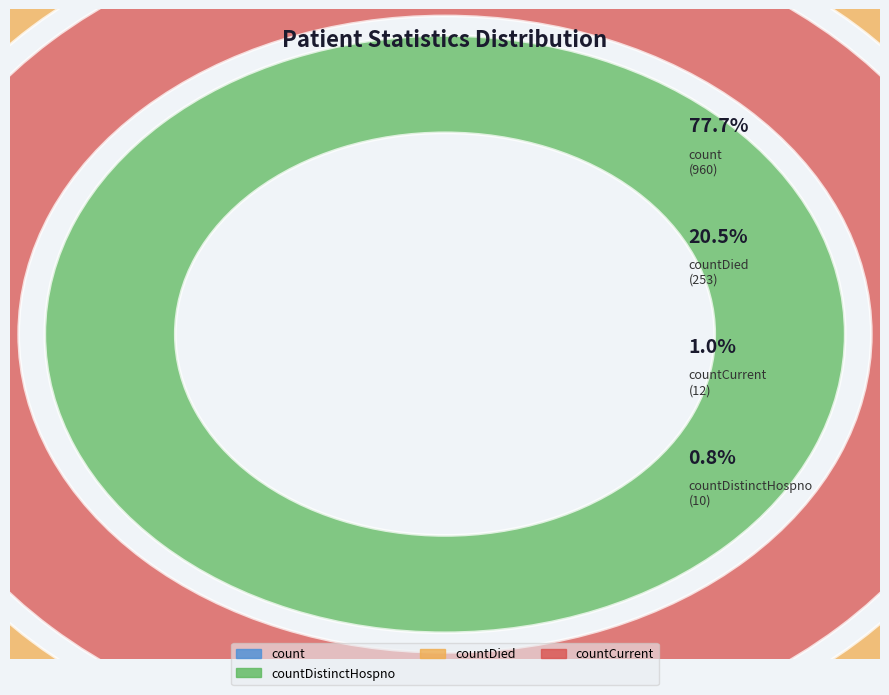

Does any single category account for the majority?

Yes